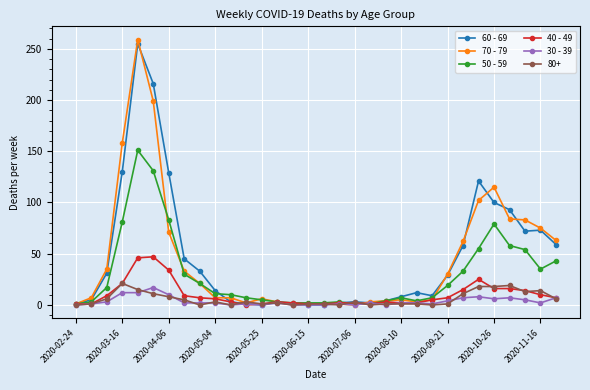

What is the maximum value shown in the chart?

259